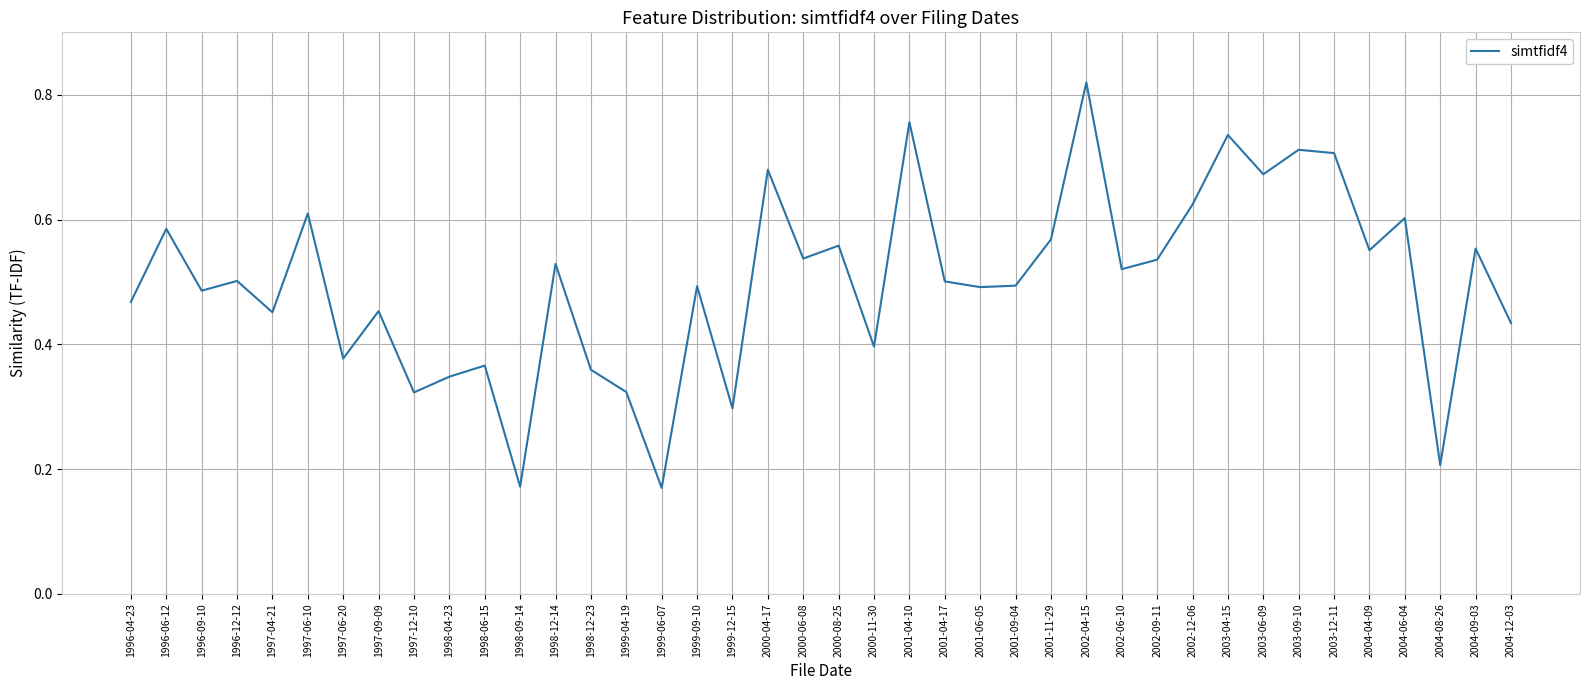

What is the sum of all values?

20.0